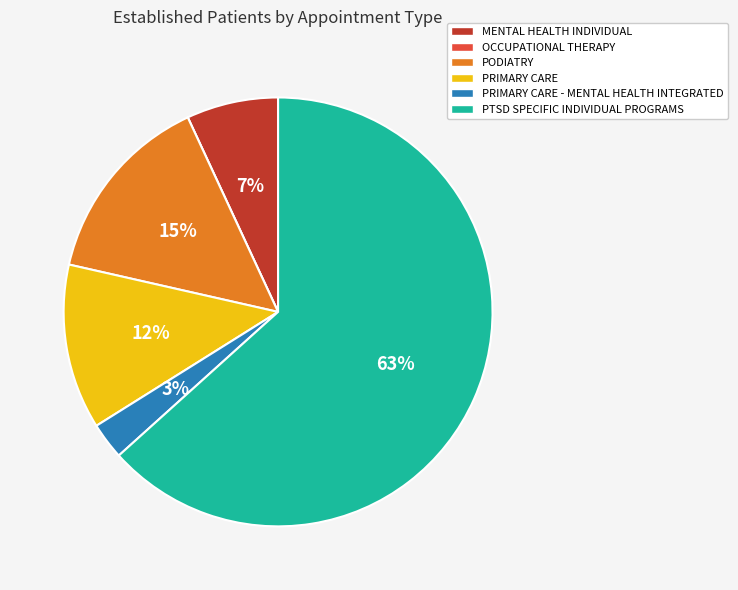

Which category has the biggest portion of the pie?

PTSD SPECIFIC INDIVIDUAL PROGRAMS